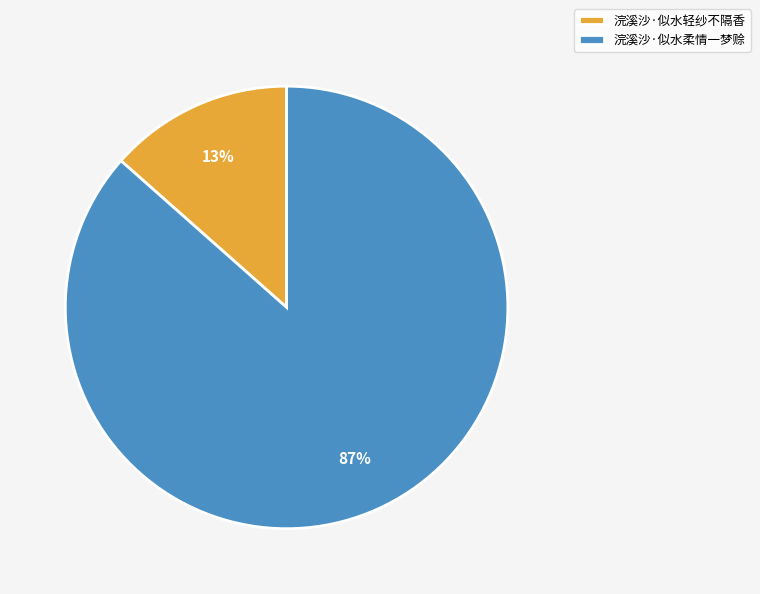

Combined, do 浣溪沙·似水轻纱不隔香 and 浣溪沙·似水柔情一梦赊 account for over 50%?

Yes